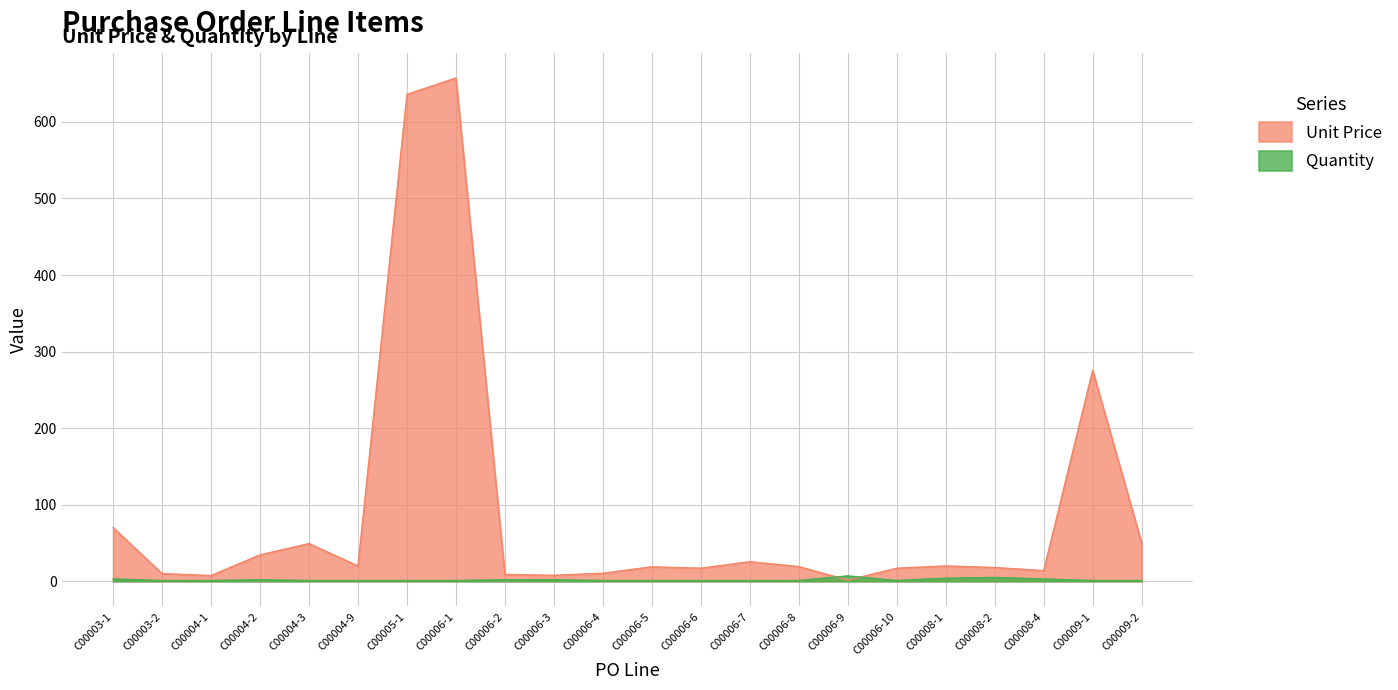

What is the lowest value of the Quantity series?

1.0